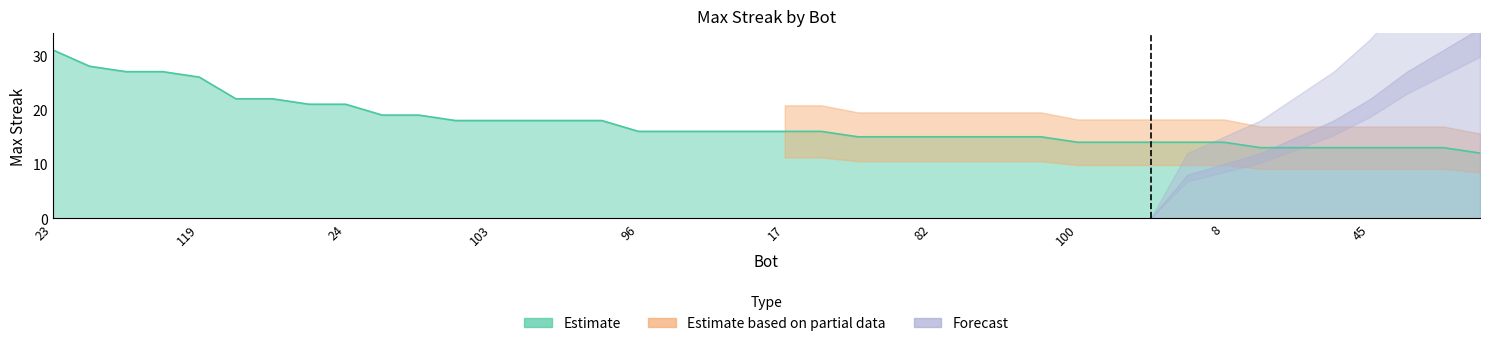

What is the label of the 25th point from the right?

11